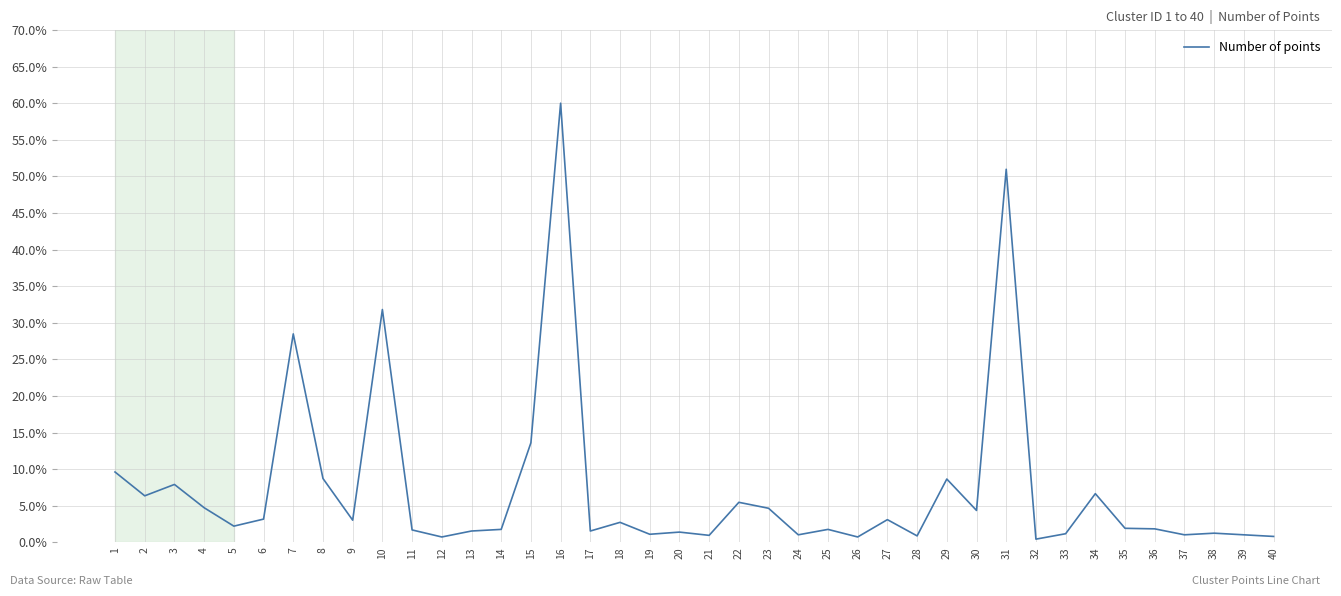

What is the change in value from 4 to 16?

+55.3